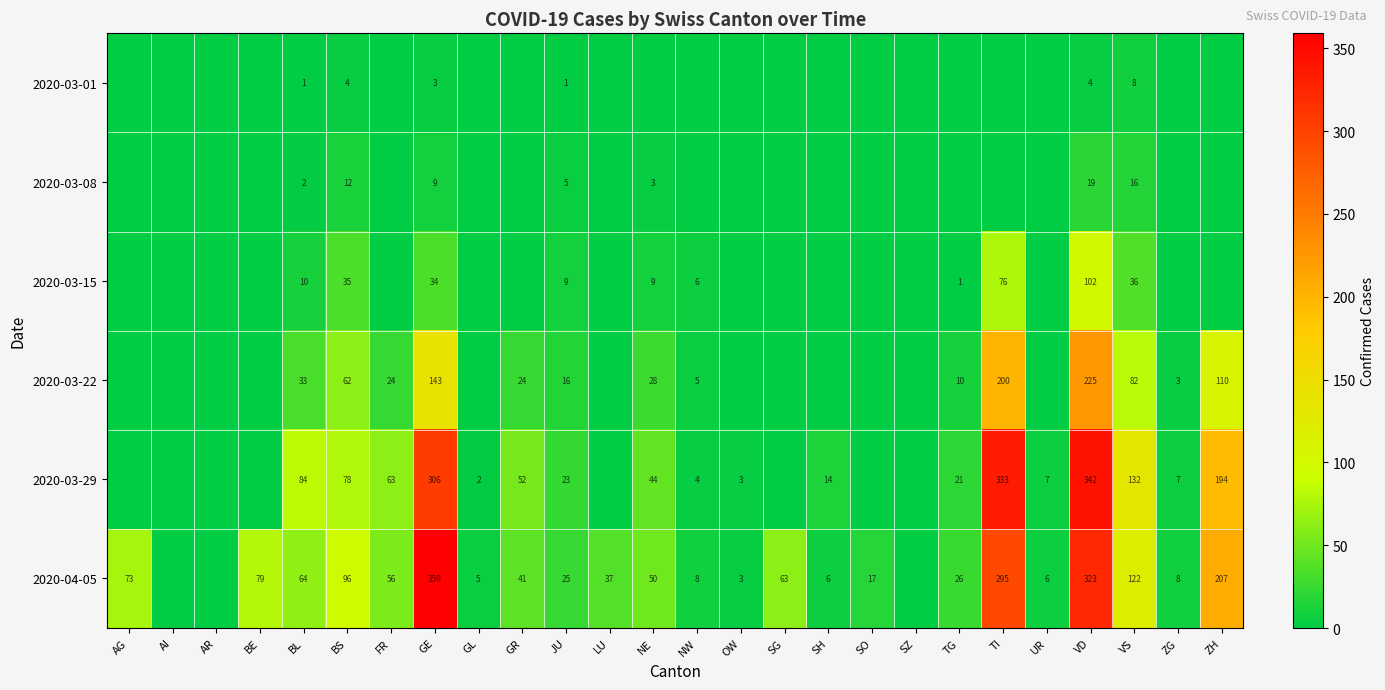

True or false: 2020-03-08 has a value of 16 at VS.

True